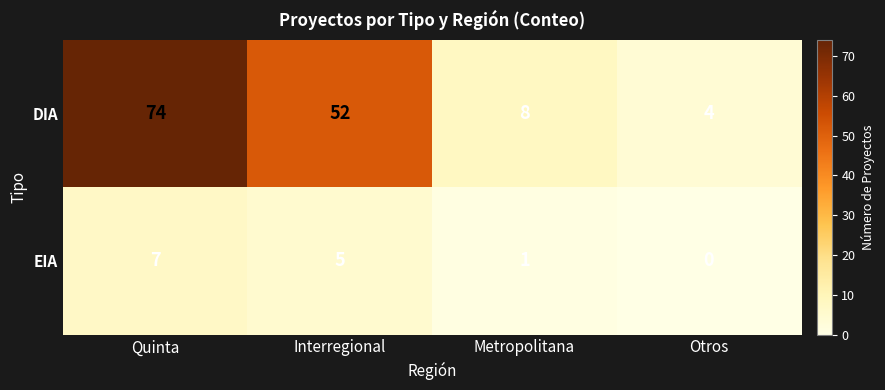

Reading left to right, transcribe all the data shown in this chart.

DIA: 74	52	8	4
EIA: 7	5	1	0